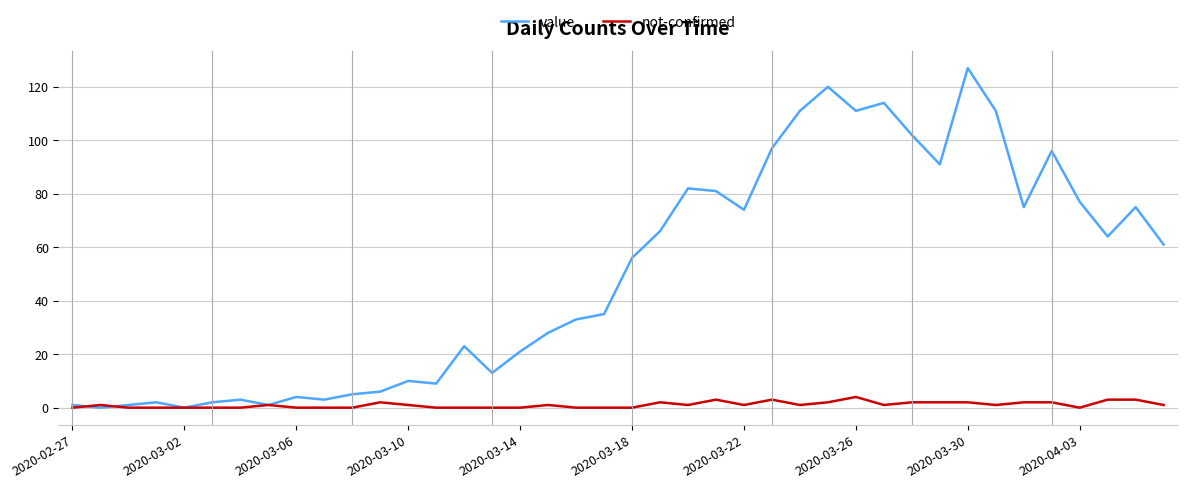

How many lines are shown in the chart?

2